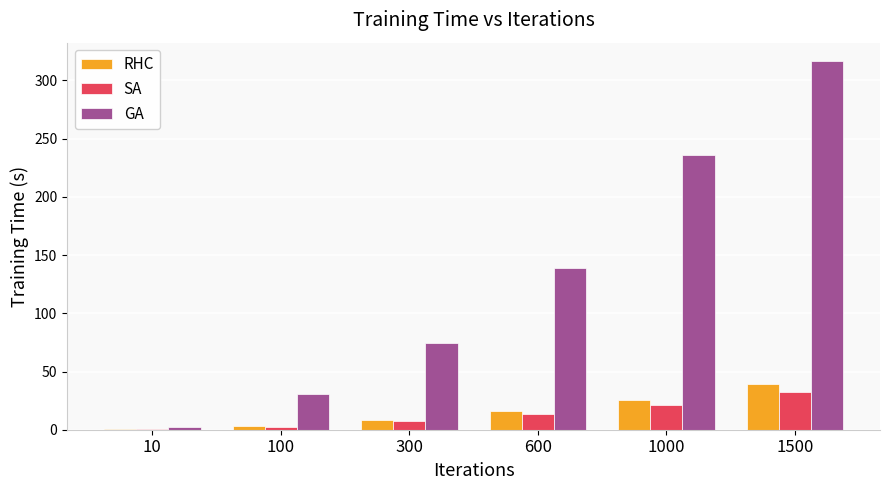

Which series has the largest total across all categories?

GA